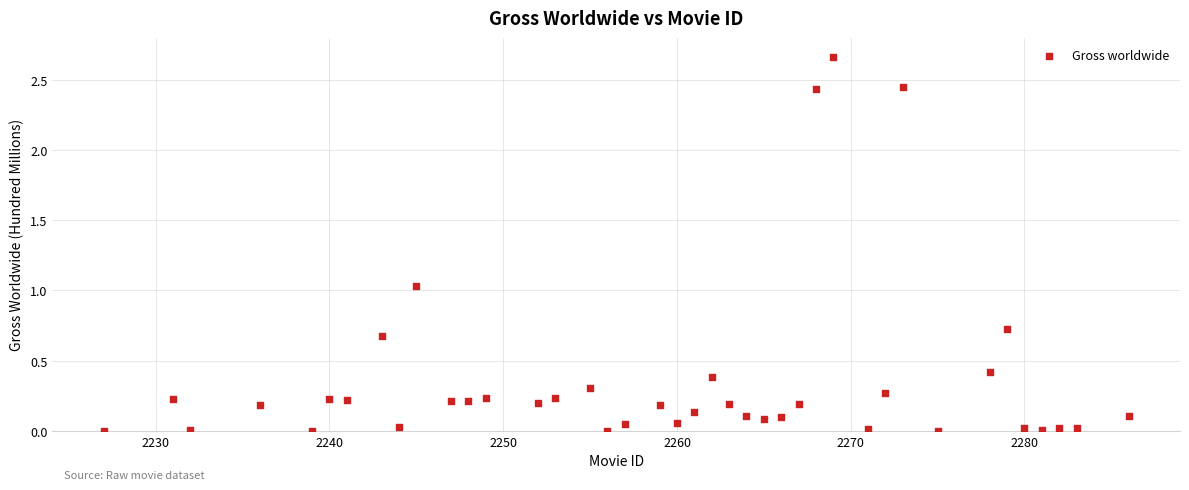

What is the range of X values (max minus min)?

59.0